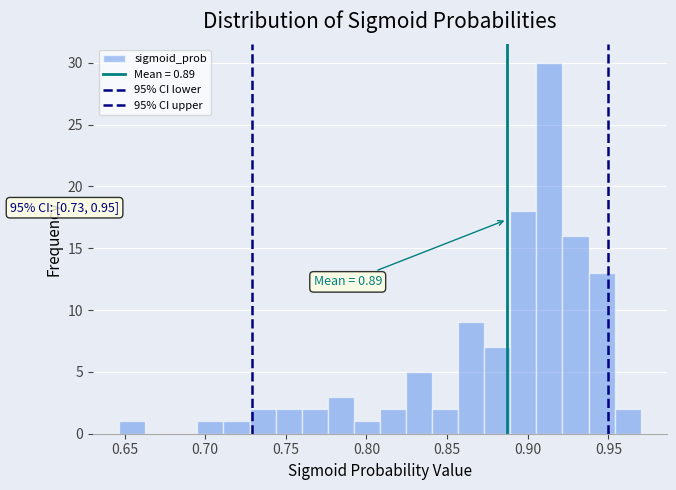

Around what value on the x-axis is the tallest bar? Give the approximate position of its centre, as read against the axis.

0.915